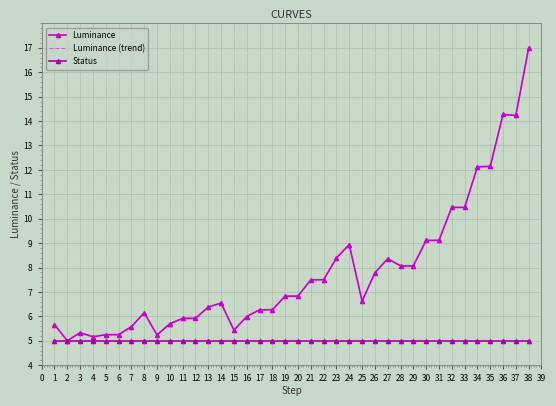

What is the difference between the maximum and minimum values in the Luminance series?

12.0